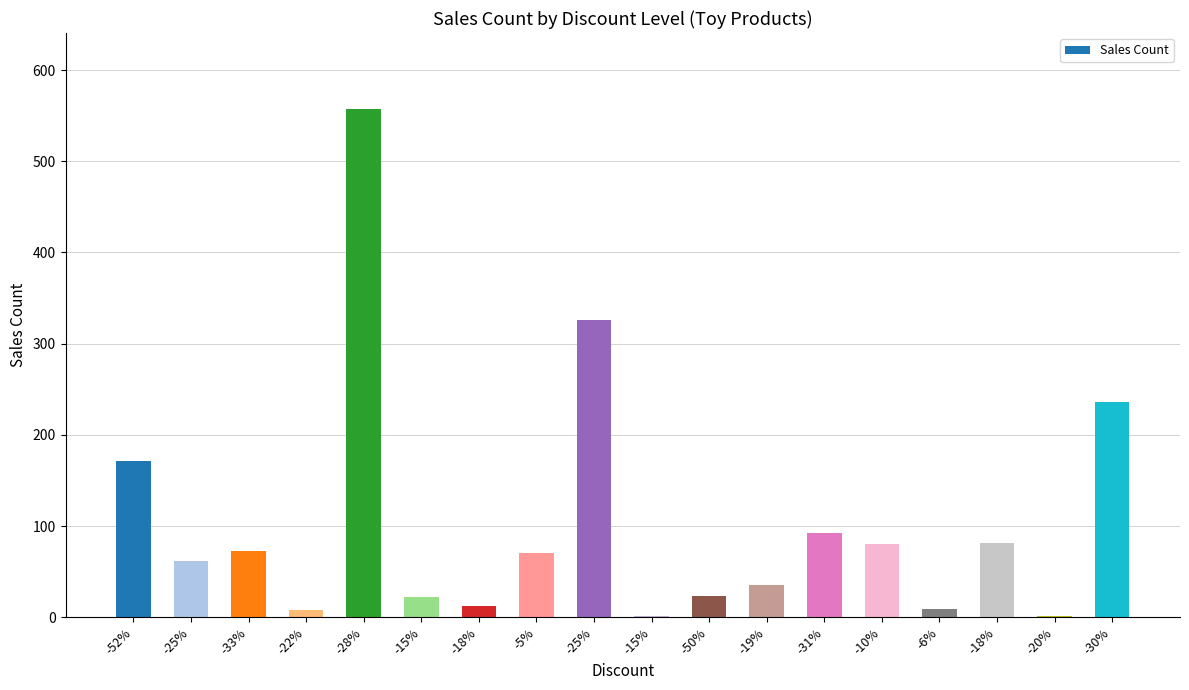

Rank the categories by value from lowest to highest.

-20%, -15%, -22%, -6%, -18%, -15%, -50%, -19%, -25%, -5%, -33%, -10%, -18%, -31%, -52%, -30%, -25%, -28%